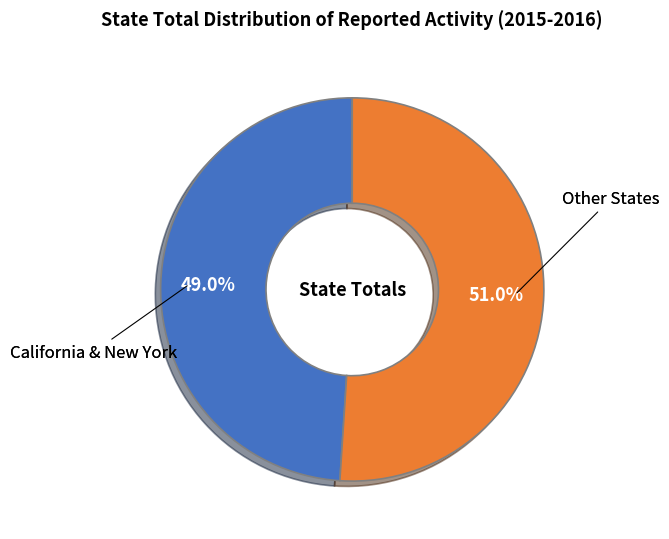

Is there any slice that represents more than half of the pie?

Yes